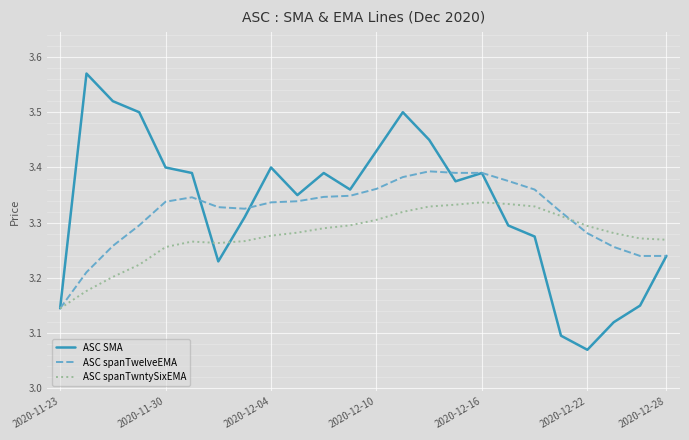

List the series in order of their peak value, lowest first.

ASC spanTwntySixEMA, ASC spanTwelveEMA, ASC SMA